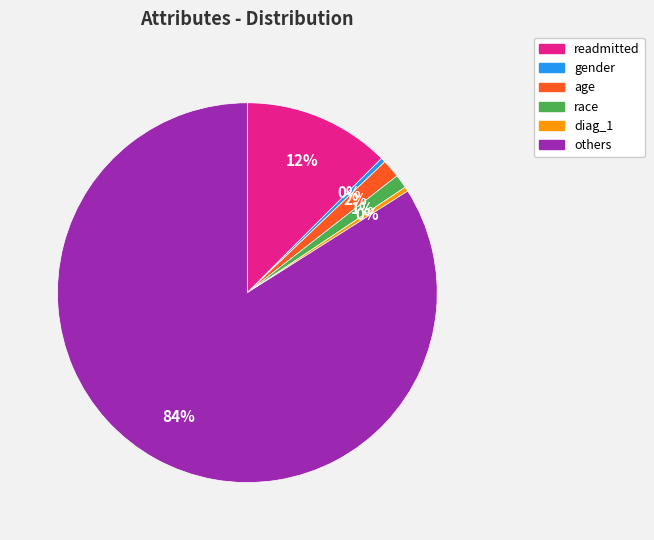

How many segments does this pie chart have?

6